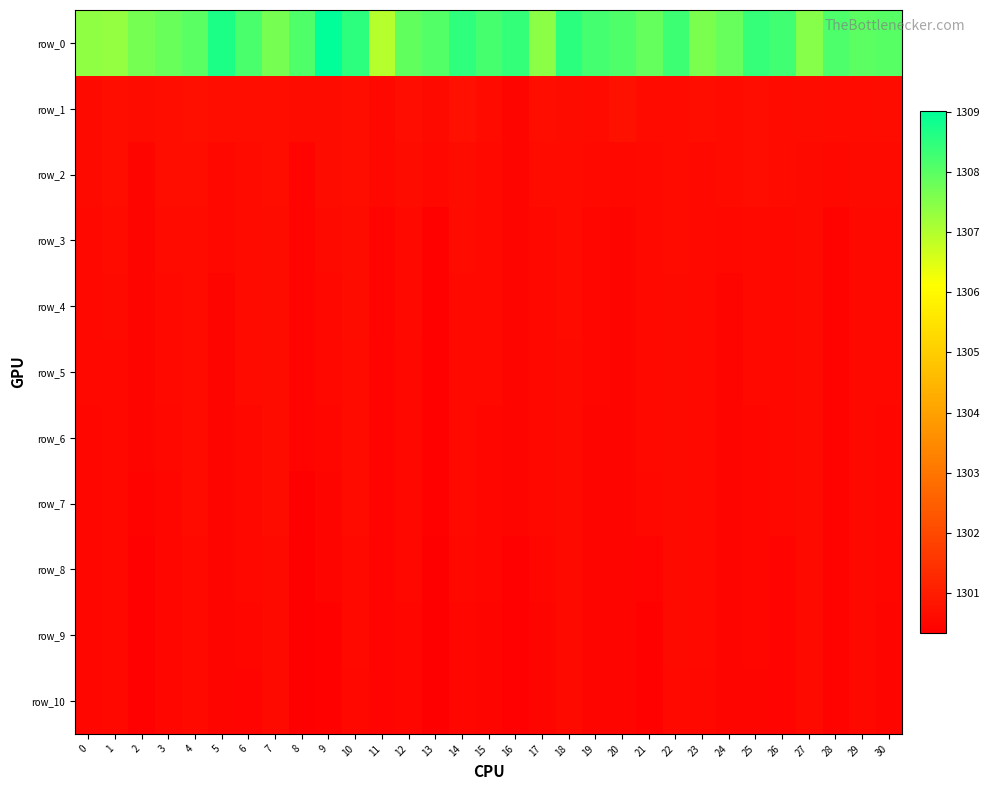

How many distinct data groups are displayed?

11